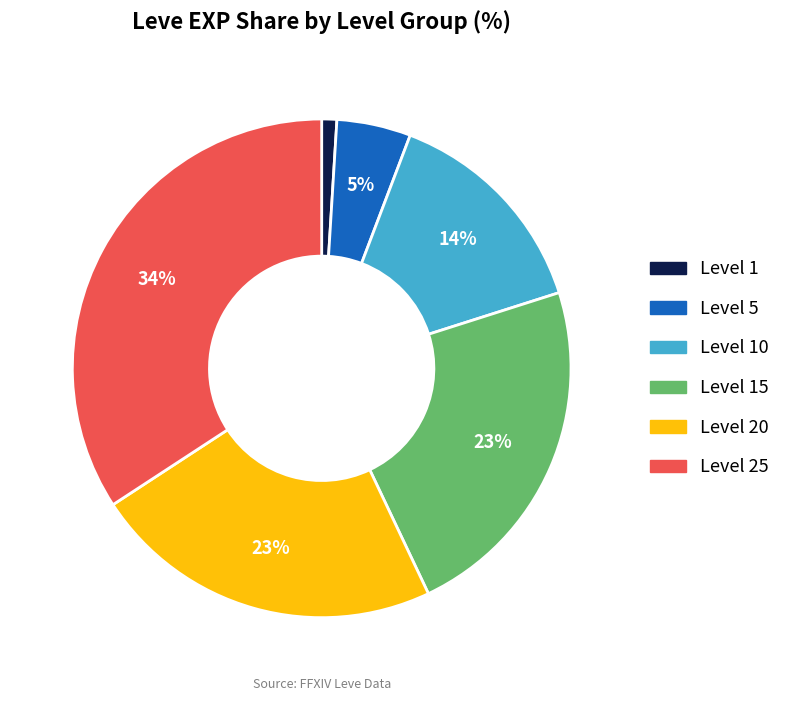

To the nearest percent, what percentage of the pie is Level 5?

5%